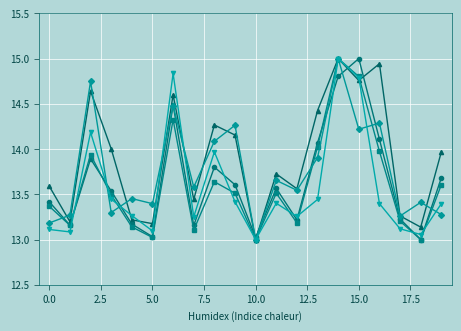

What is the maximum value shown in the chart?

15.0